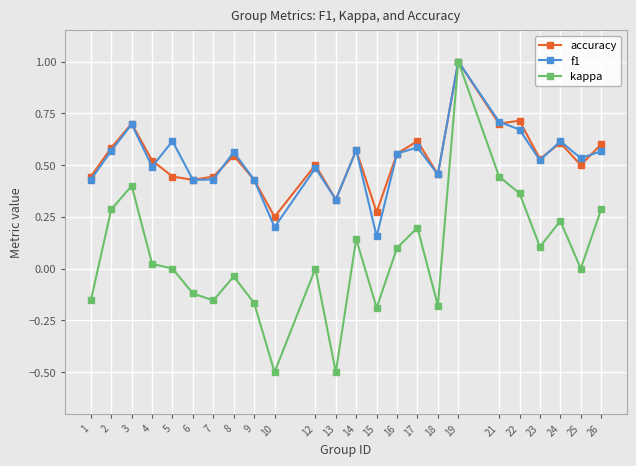

Is the value of f1 at 3 greater than the value of kappa at 10?

Yes